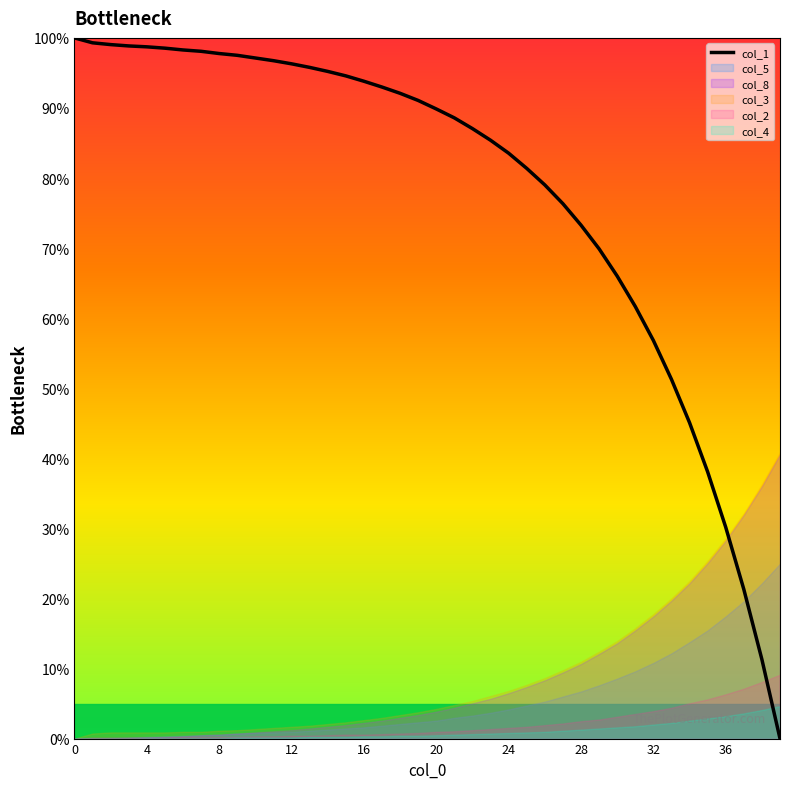

Reading right to left, list all the values displayed in this chart.

0.0	11.3	21.3	30.2	38.1	45.1	51.3	56.8	61.7	66.0	69.9	73.3	76.3	79.0	81.4	83.5	85.4	87.1	88.6	89.9	91.1	92.1	93.0	93.8	94.6	95.2	95.8	96.3	96.7	97.1	97.5	97.8	98.1	98.3	98.5	98.7	98.9	99.0	99.3	100.0